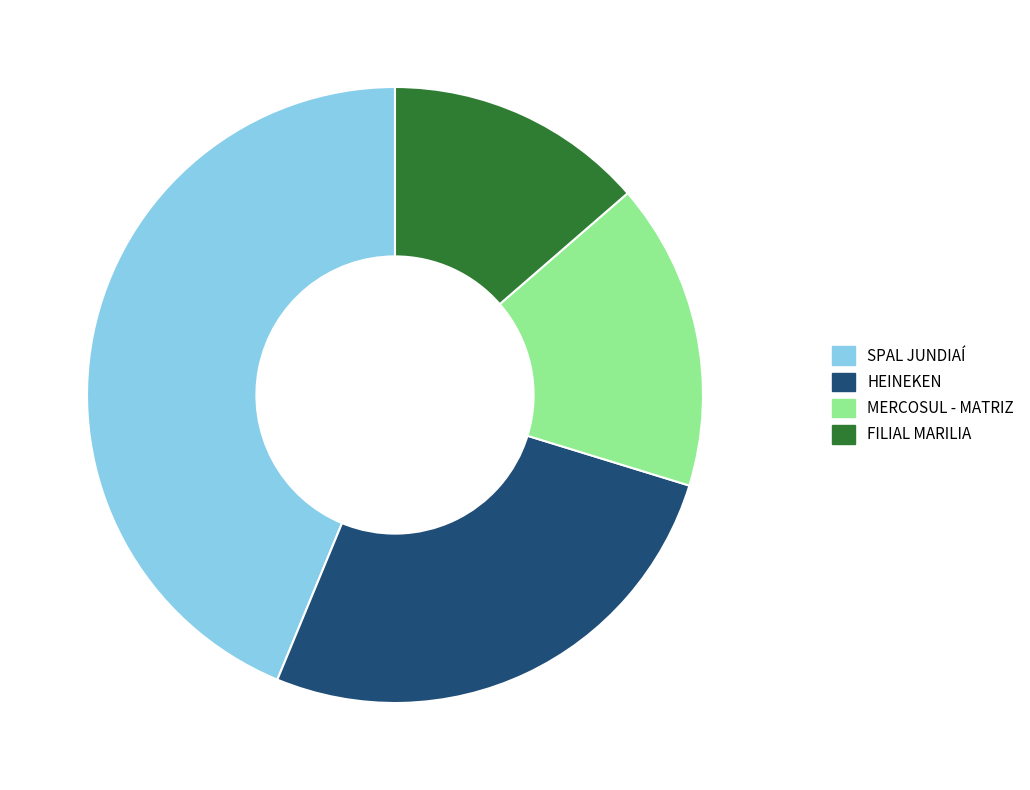

Do MERCOSUL - MATRIZ and FILIAL MARILIA together represent more than half of the pie?

No